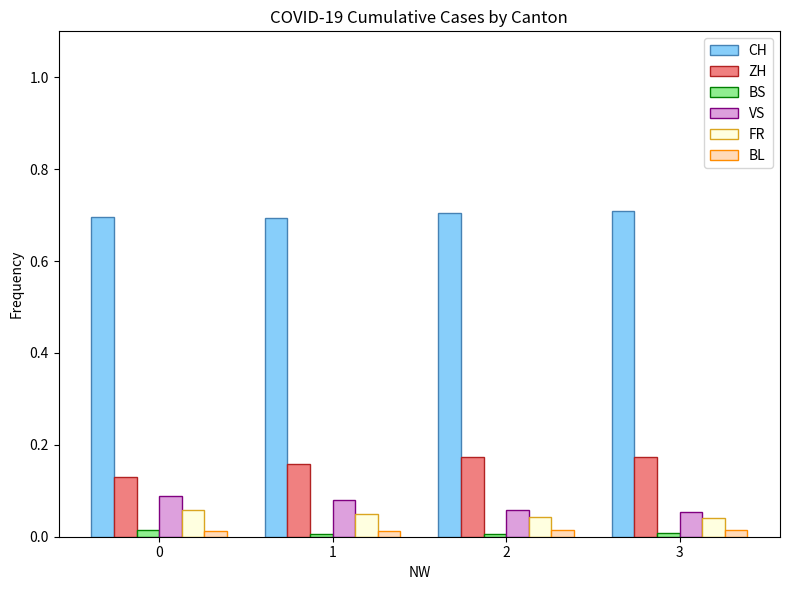

Which series has the largest total across all categories?

CH